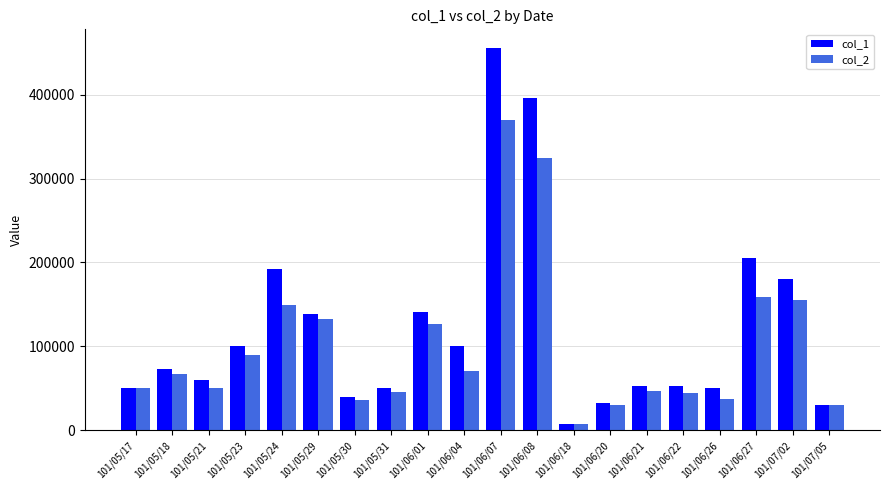

What is the spread (max minus min) of values at 101/06/01?

13830